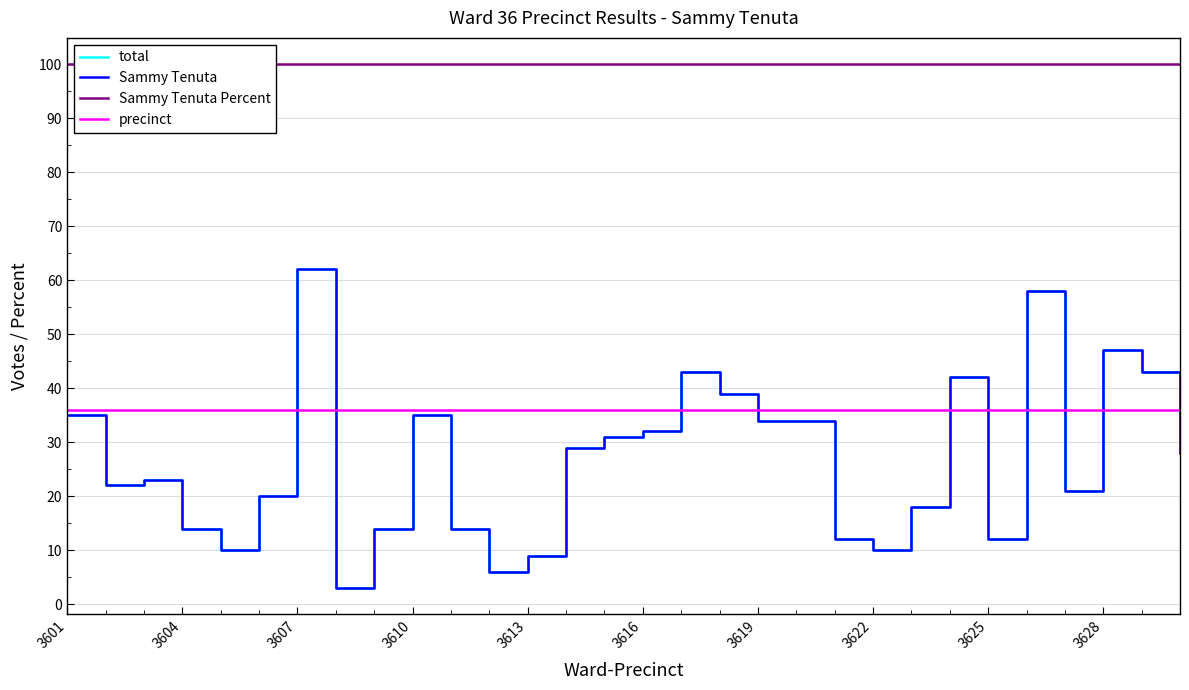

Is it true that Sammy Tenuta Percent equals 100 at 16?

True